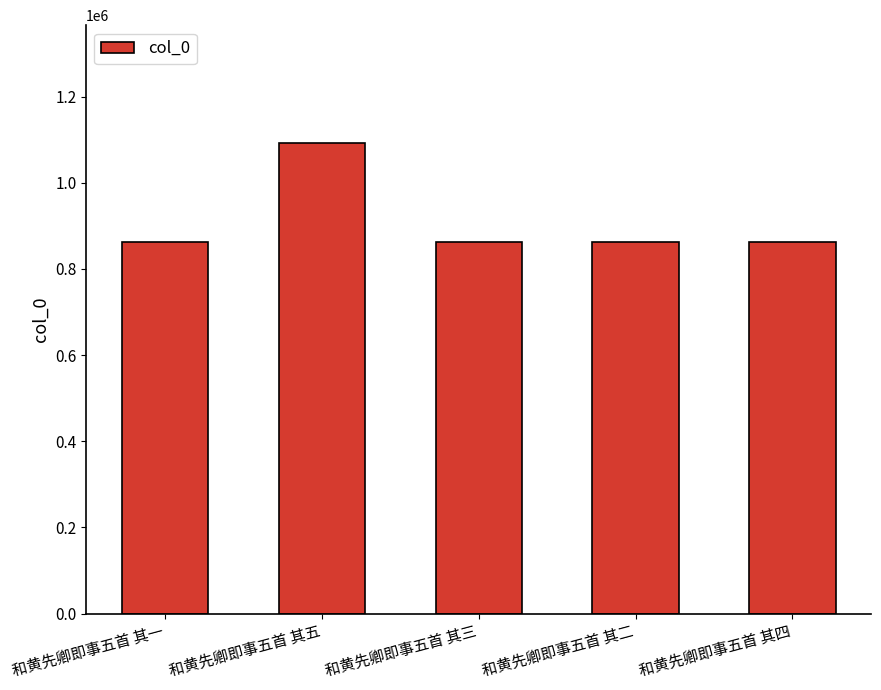

What is the value of the 4th bar from the left?

861352